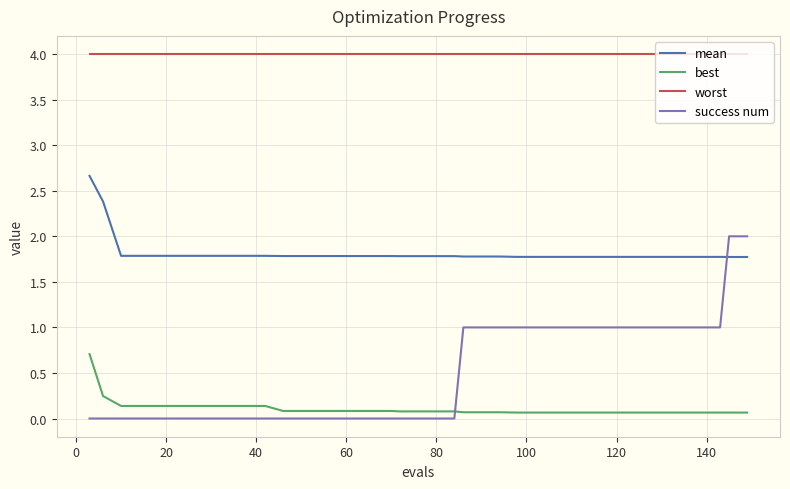

What are all the series names shown in the legend?

mean, best, worst, success num